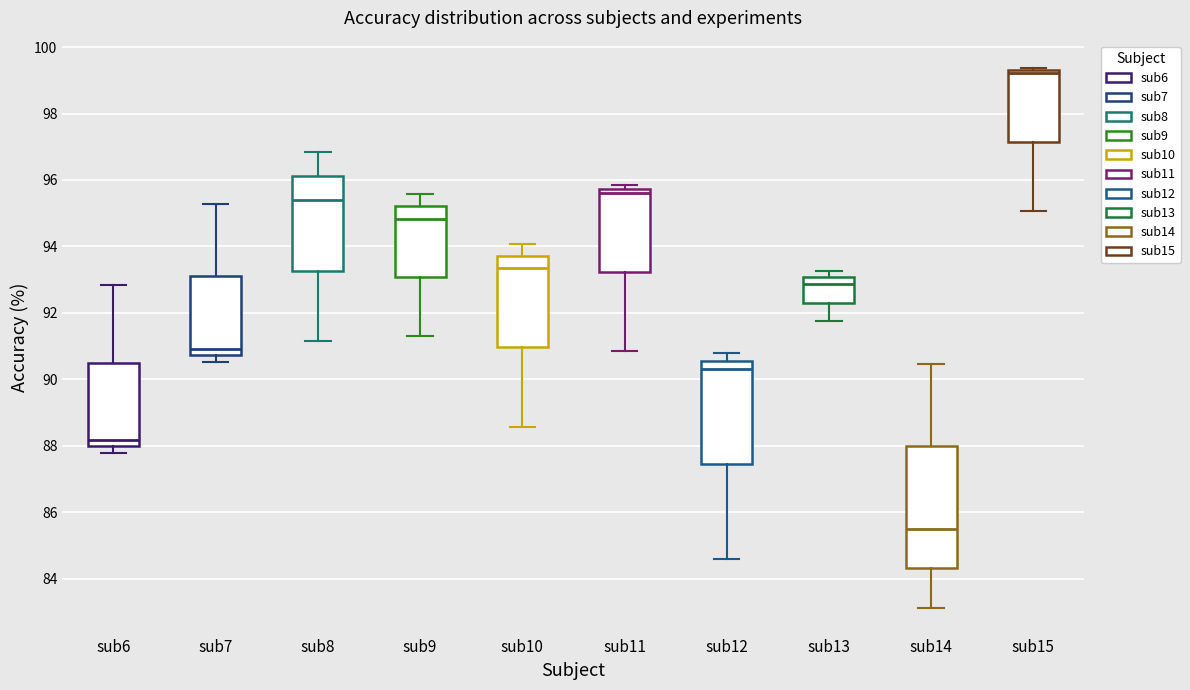

Which box's median line is the lowest?

sub14